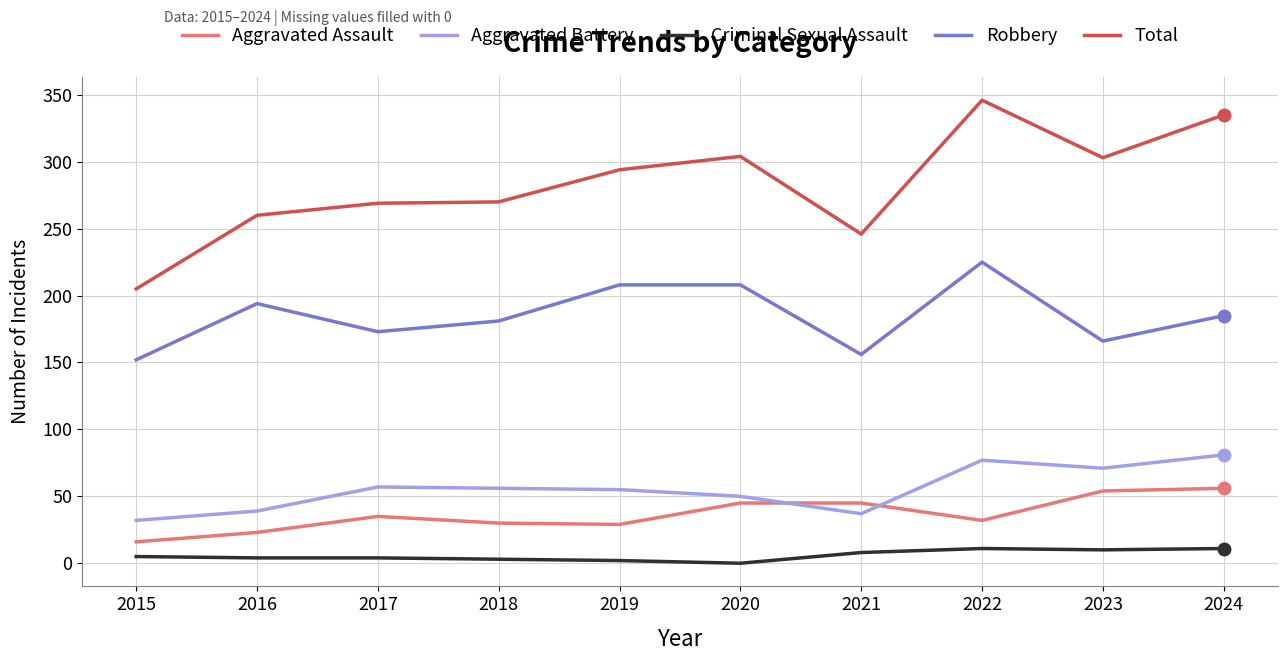

At which category does Robbery reach its first local peak?

2016